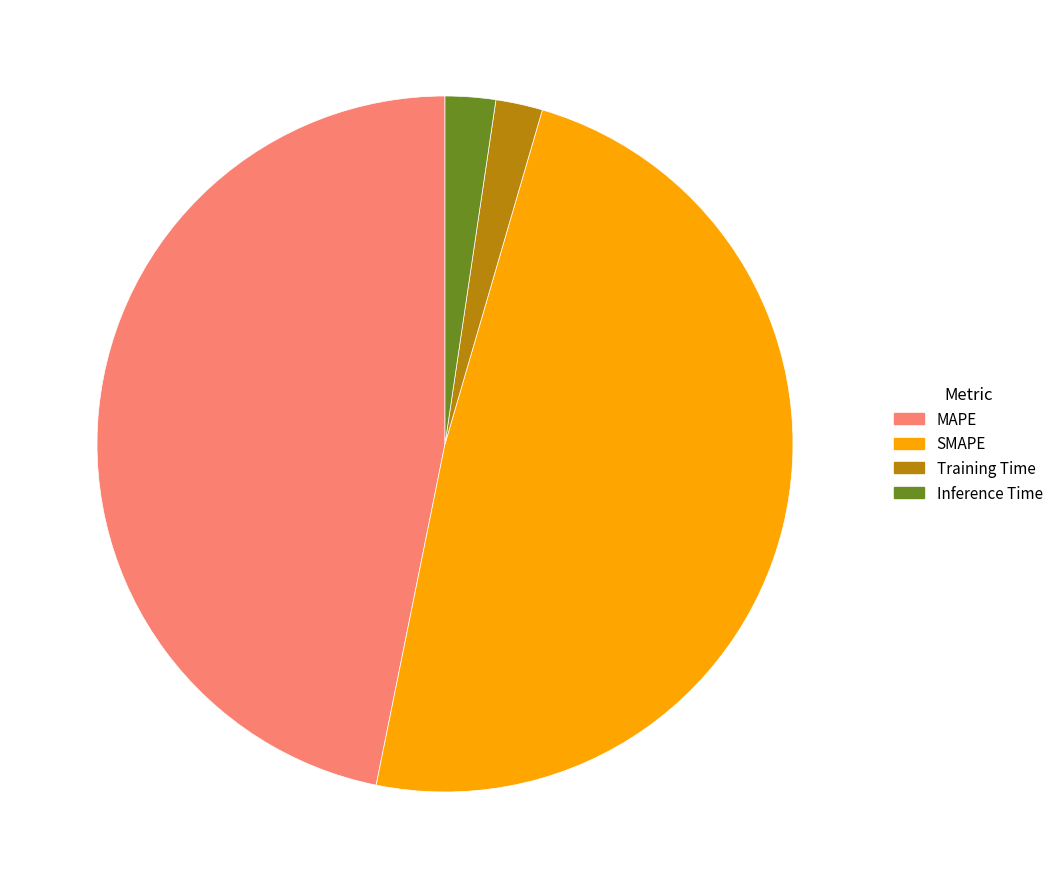

Approximately how many times larger is the value at MAPE compared to SMAPE?

1.0